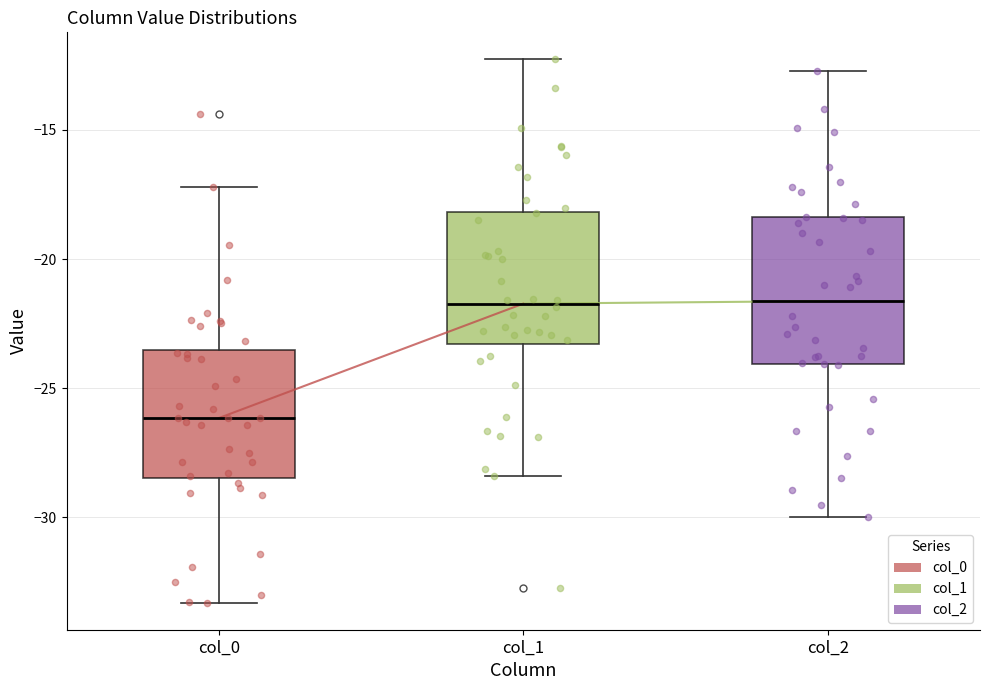

Reading left to right, read every box against the y-axis: the position of its median line, the range the box covers, and the ends of its whiskers. The values are not printed on the chart, so give them approximately, as read against the axis.

col_0: median -26.0, box -28.5 to -23.5, whiskers -33.5 to -17.0
col_1: median -21.5, box -23.5 to -18.0, whiskers -28.5 to -12.5
col_2: median -21.5, box -24.0 to -18.5, whiskers -30.0 to -12.5